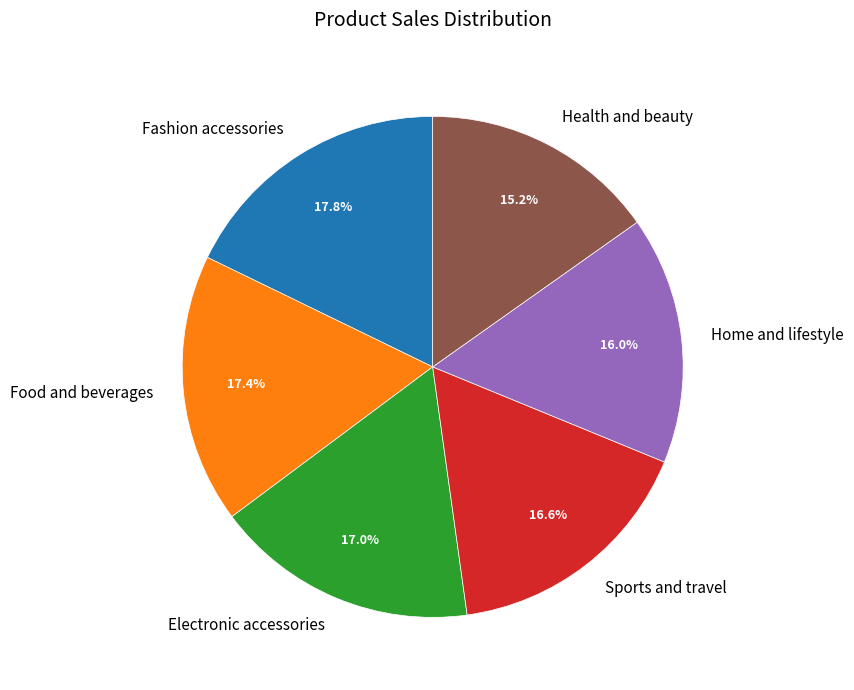

Is the sum of Home and lifestyle and Food and beverages greater than half?

No